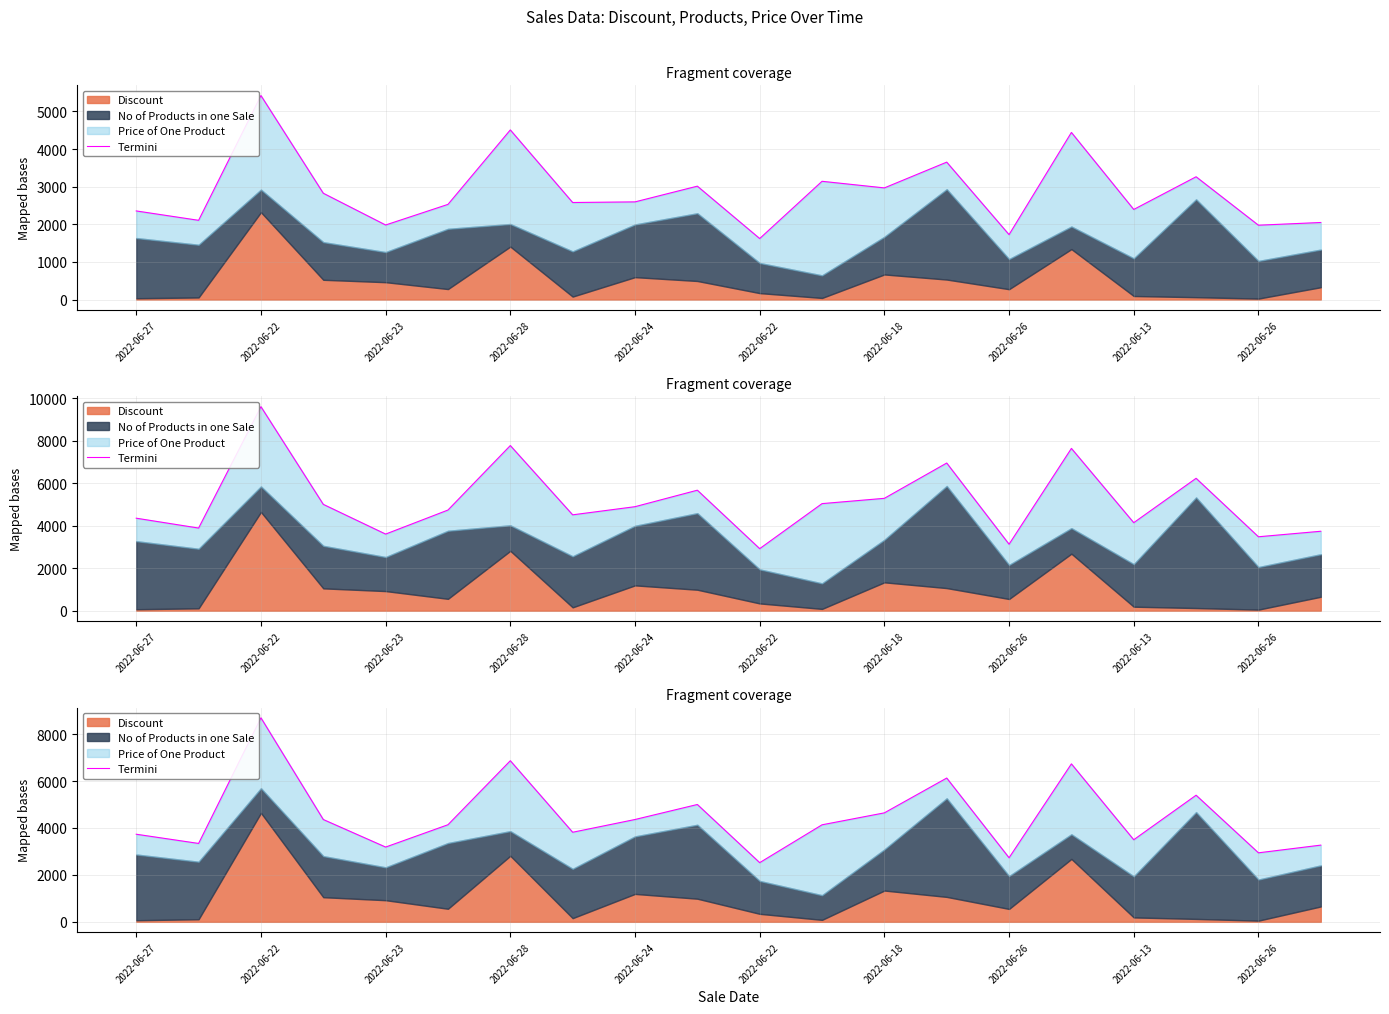

Which has a higher value, 2022-06-22 or 2022-06-27?

2022-06-27